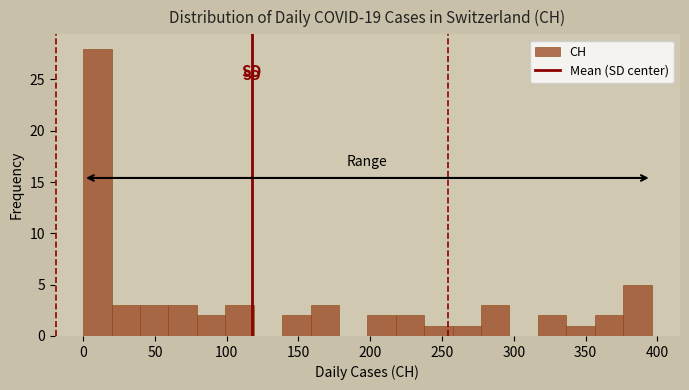

Read against the x-axis, roughly where is the centre of the tallest bar?

10